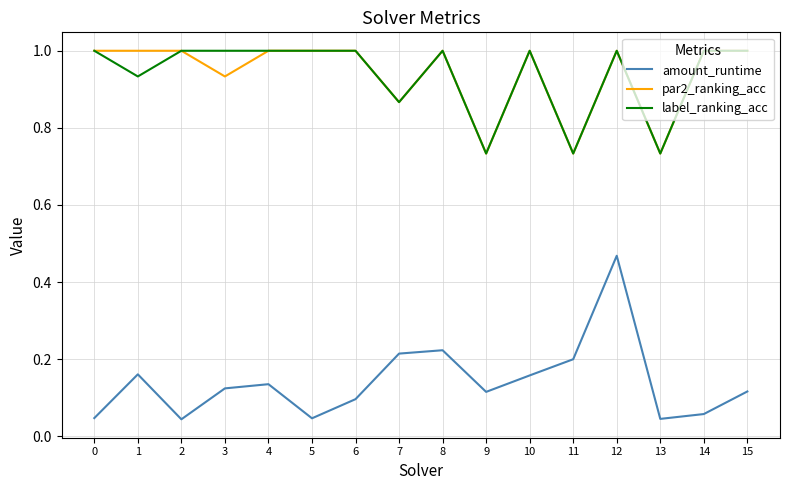

True or false: label_ranking_acc and amount_runtime intersect in this chart.

False